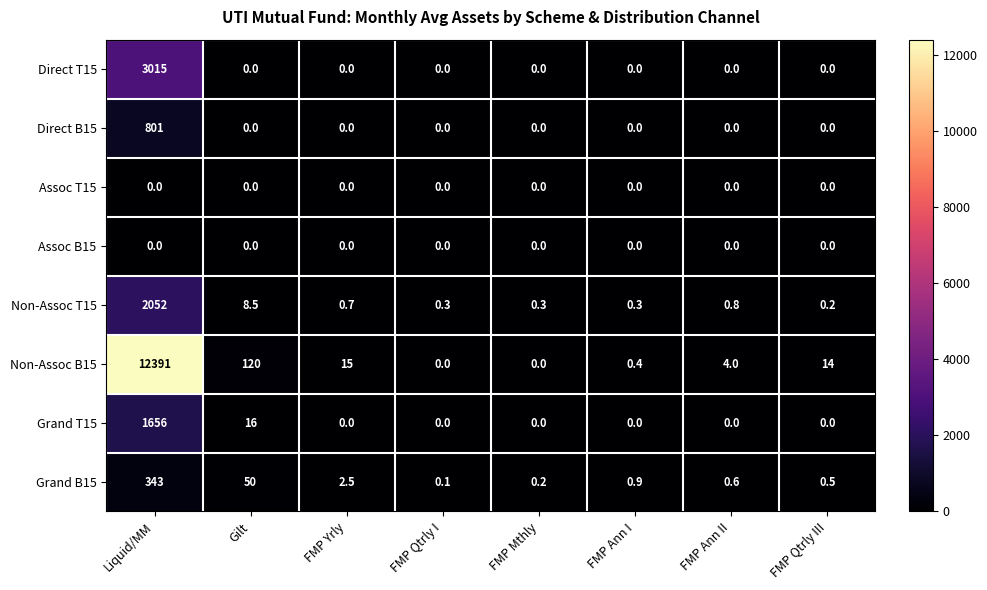

The value of Direct T15 at FMP Yrly is -1285.1. True or false?

False